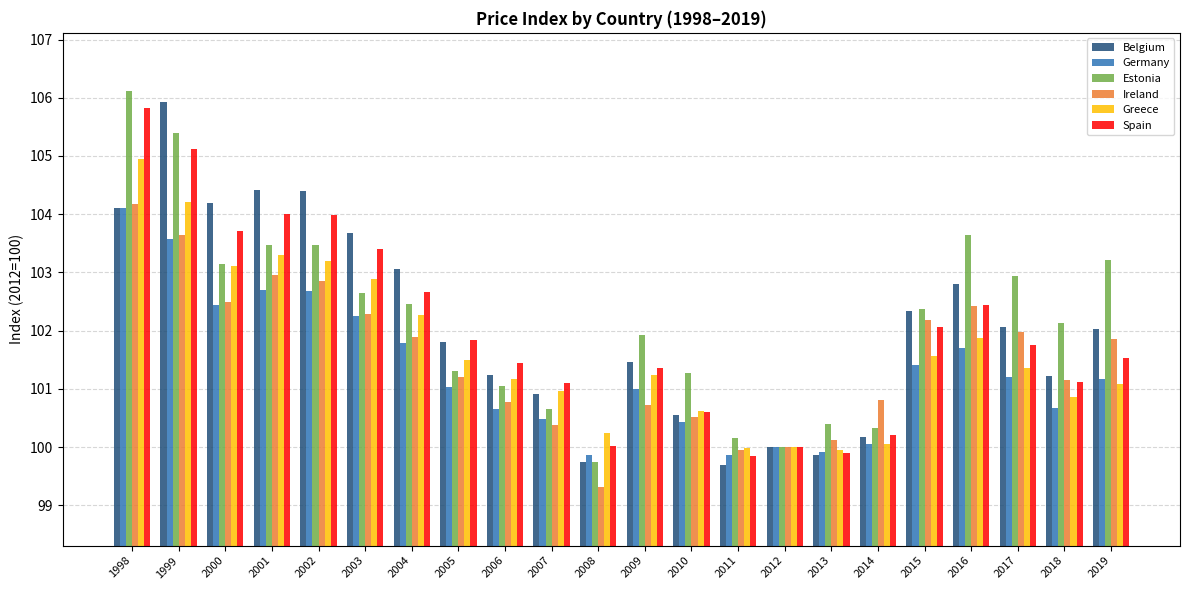

At how many categories does at least one series exceed 99?

22